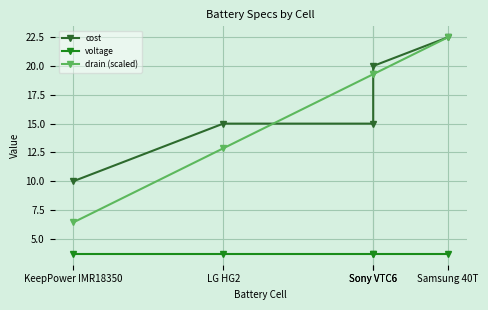

What is the maximum value for voltage?

3.7